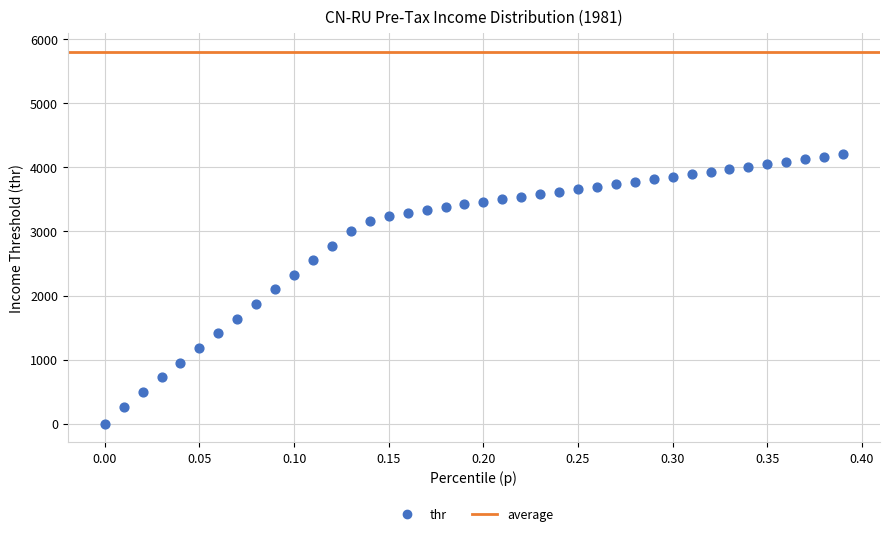

What is the range of Y values (max minus min)?

4202.9